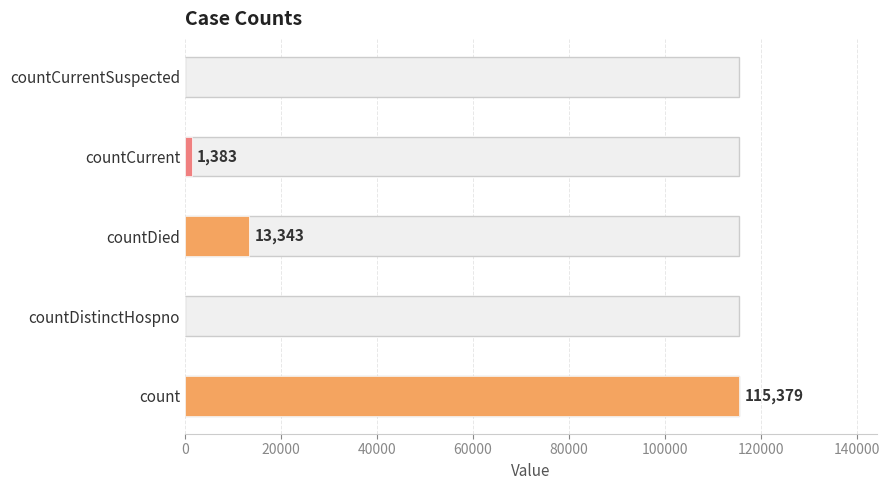

What is the average value?

26021